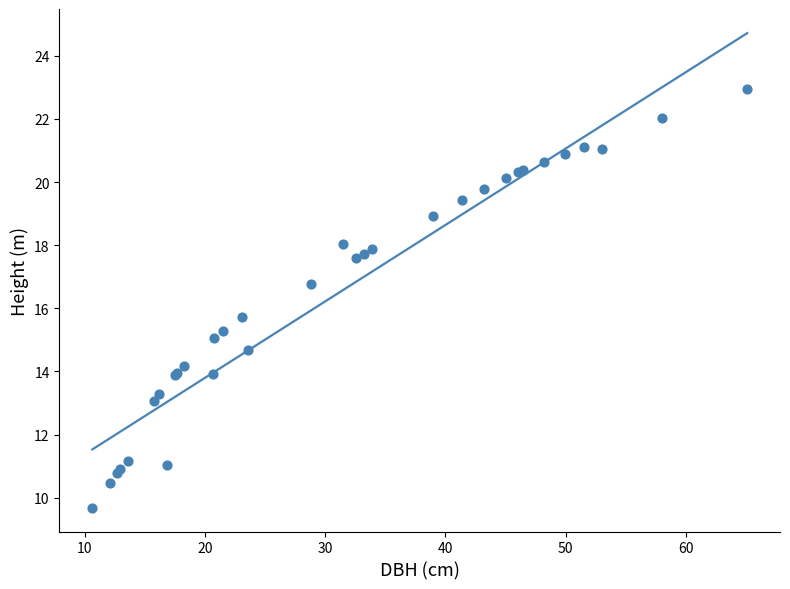

What Y value in the scatter plot is closest to 16?

15.7